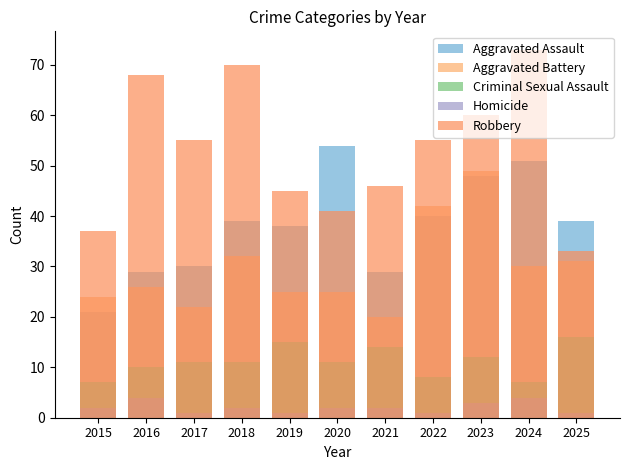

Rank the series at 2025 from highest to lowest value.

Aggravated Assault, Robbery, Aggravated Battery, Criminal Sexual Assault, Homicide